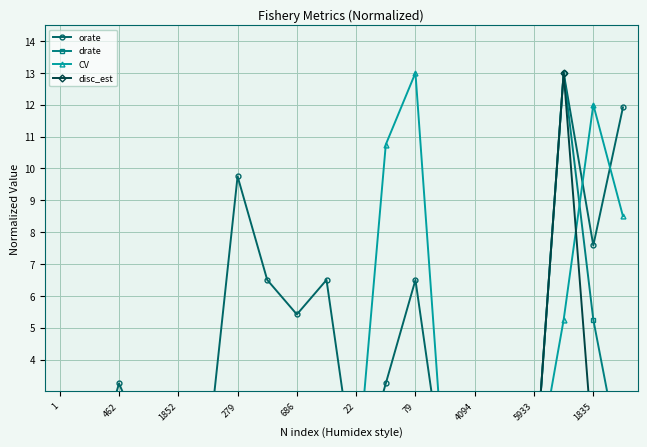

Between 22 and 10, which series saw the biggest shift?

orate